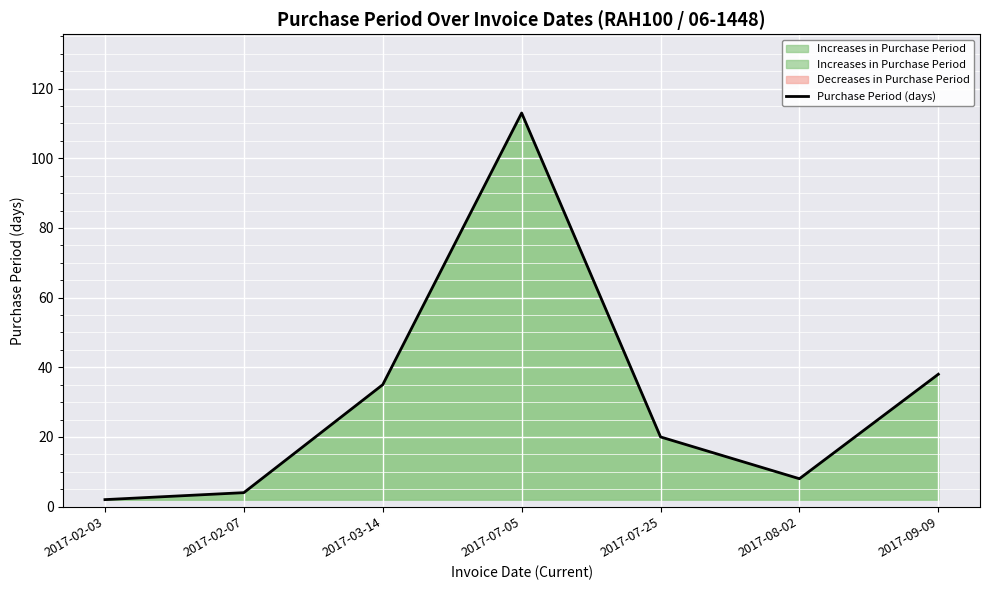

What is the greatest value displayed?

113